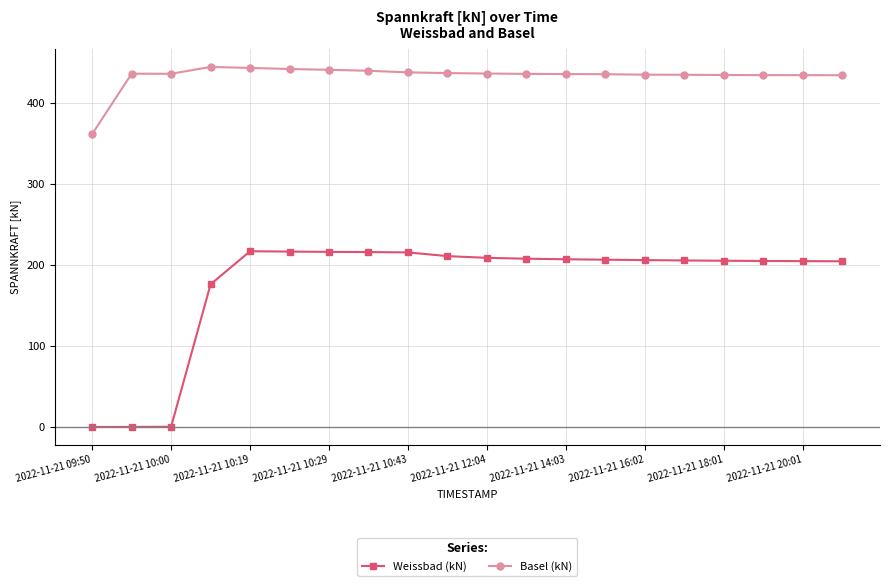

In Basel (kN), how many points are higher than both neighbors (excluding endpoints)?

2